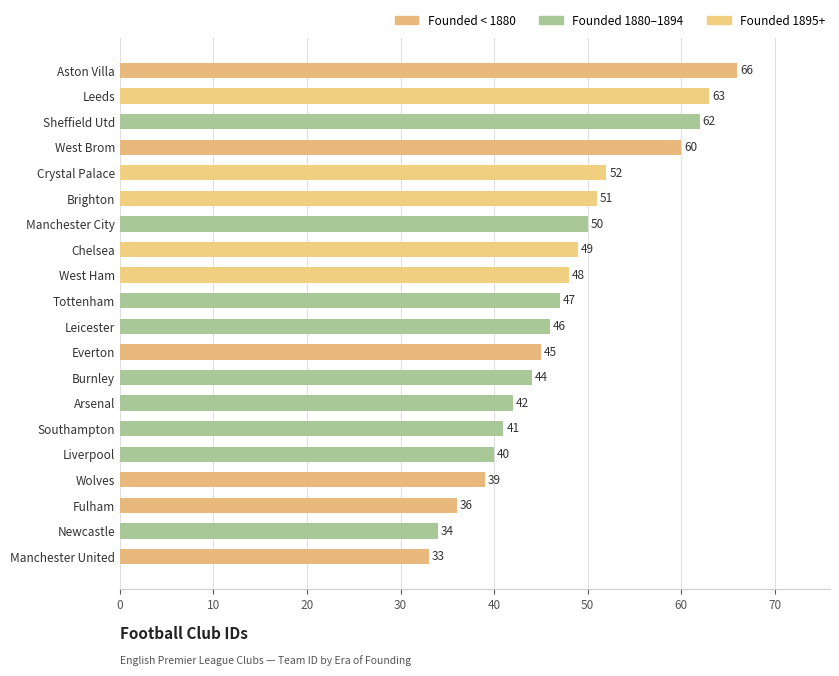

What is the change in value from Liverpool to West Brom?

+20